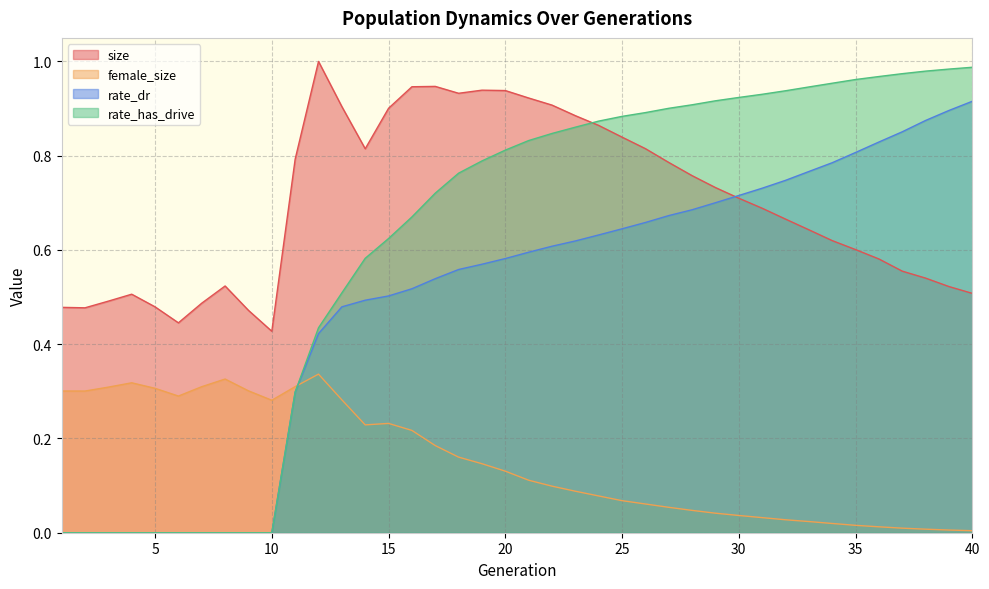

The value of female_size at 9 is 0.3. True or false?

True